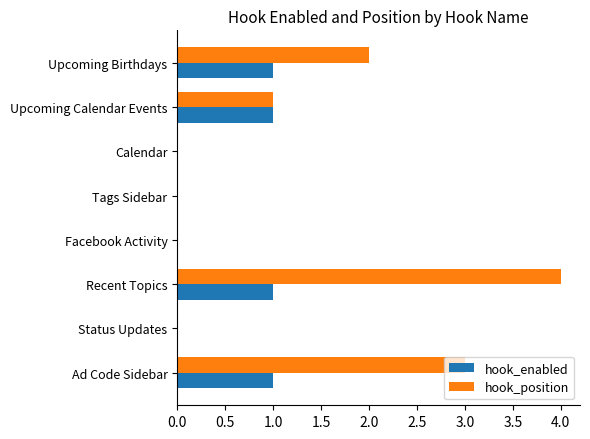

What is the highest value of the hook_position series?

4